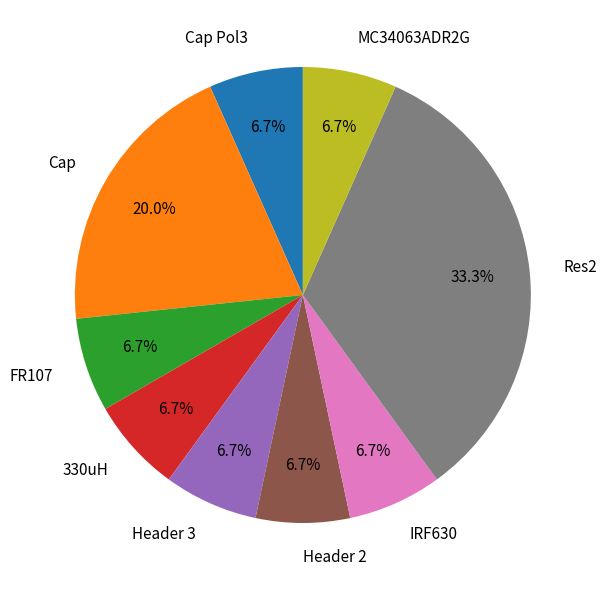

Between Header 3 and Res2, which is larger?

Res2